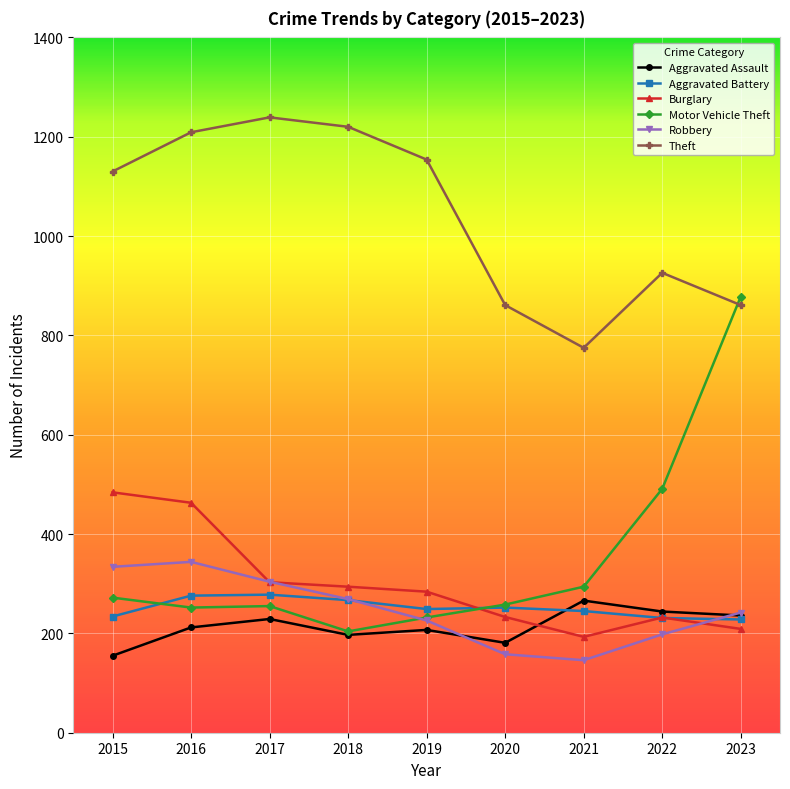

What is the approximate value of Burglary at 2018, to the nearest 50?

300